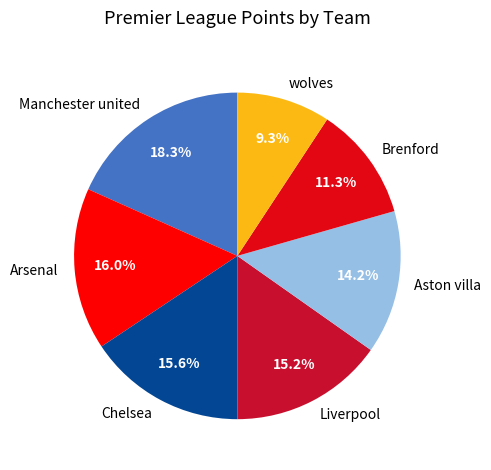

What portion of the pie excludes wolves?

90.7%